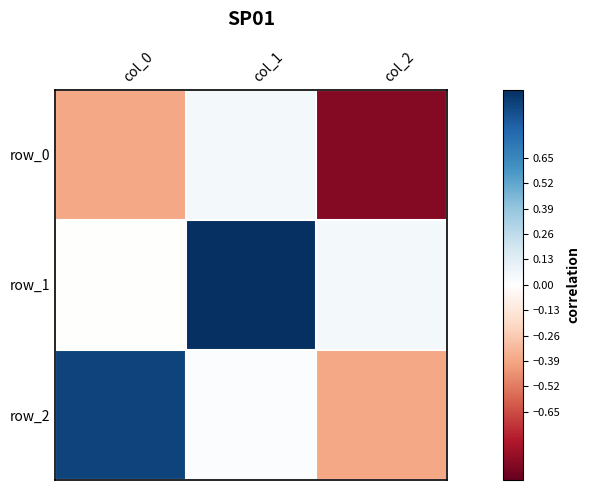

Which category has the highest value in the row_1 series?

col_1